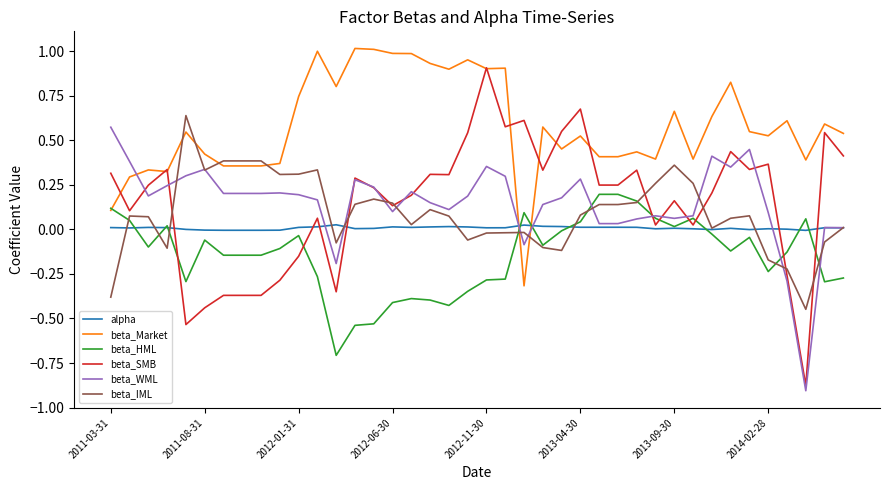

Which series has the widest spread of values?

beta_SMB